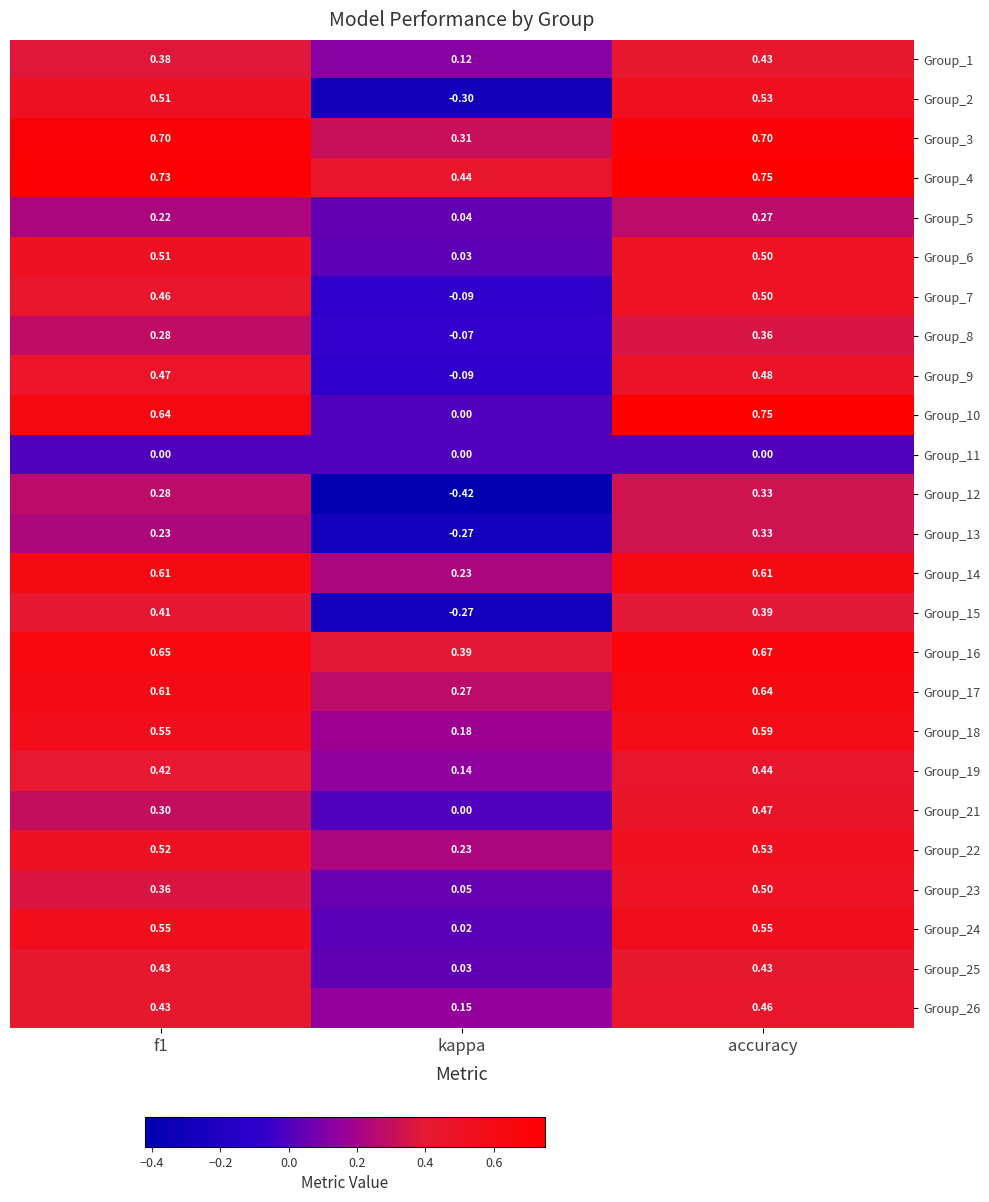

Where is Group_3 nearest to the value 0?

kappa